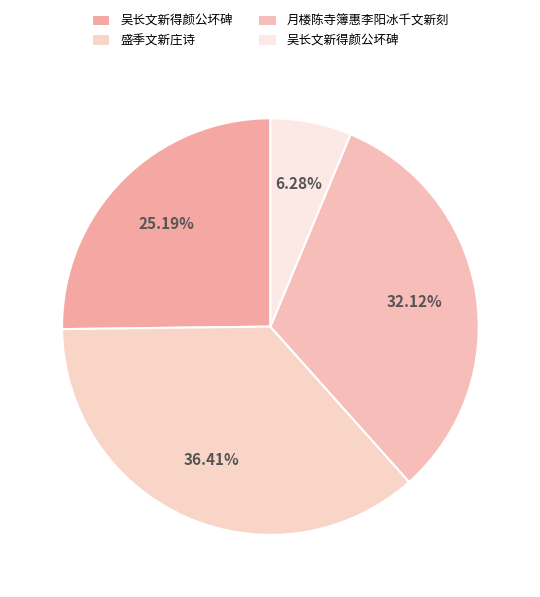

How many segments does this pie chart have?

4